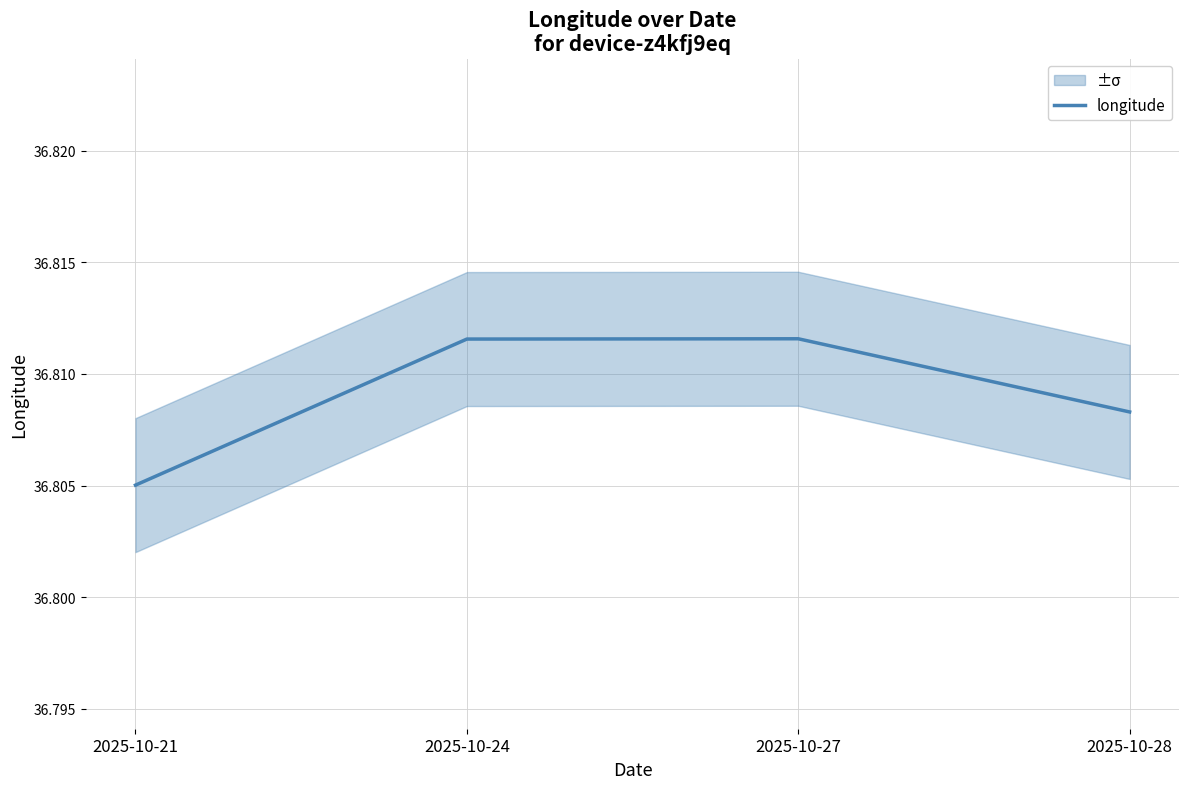

Reading right to left, transcribe all the data shown in this chart.

2025-10-28=36.8	2025-10-27=36.8	2025-10-24=36.8	2025-10-21=36.8